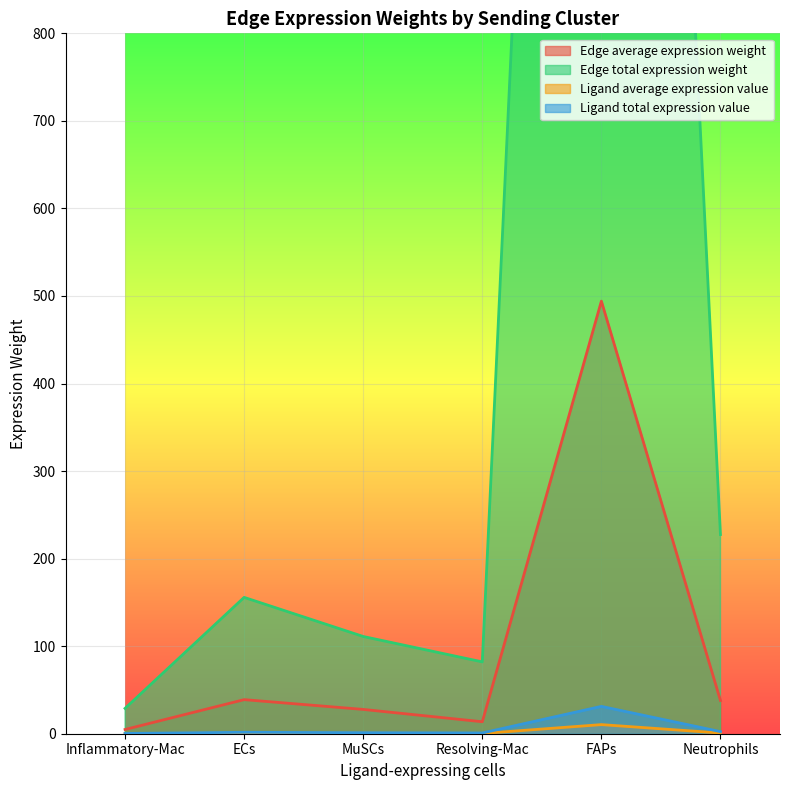

Which series has the largest total across all categories?

Edge total expression weight